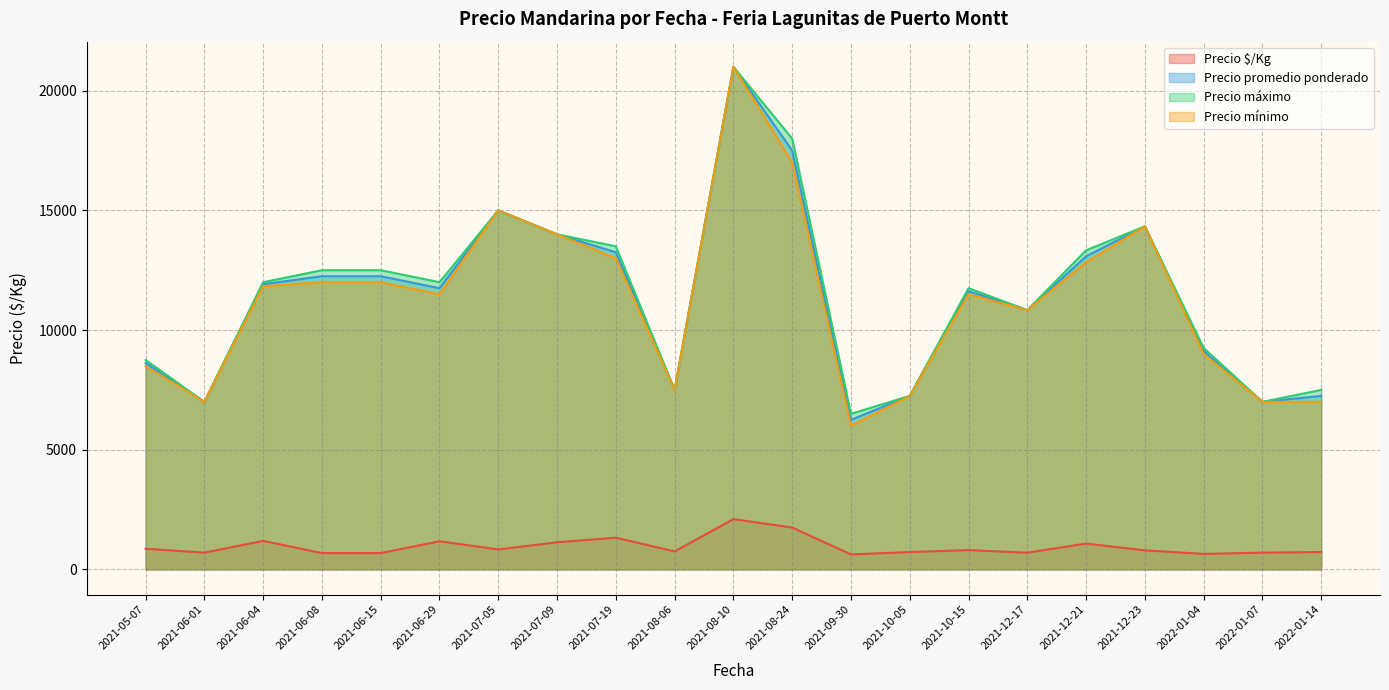

The value of Precio $/Kg at 2021-08-10 is 2100.0. True or false?

True